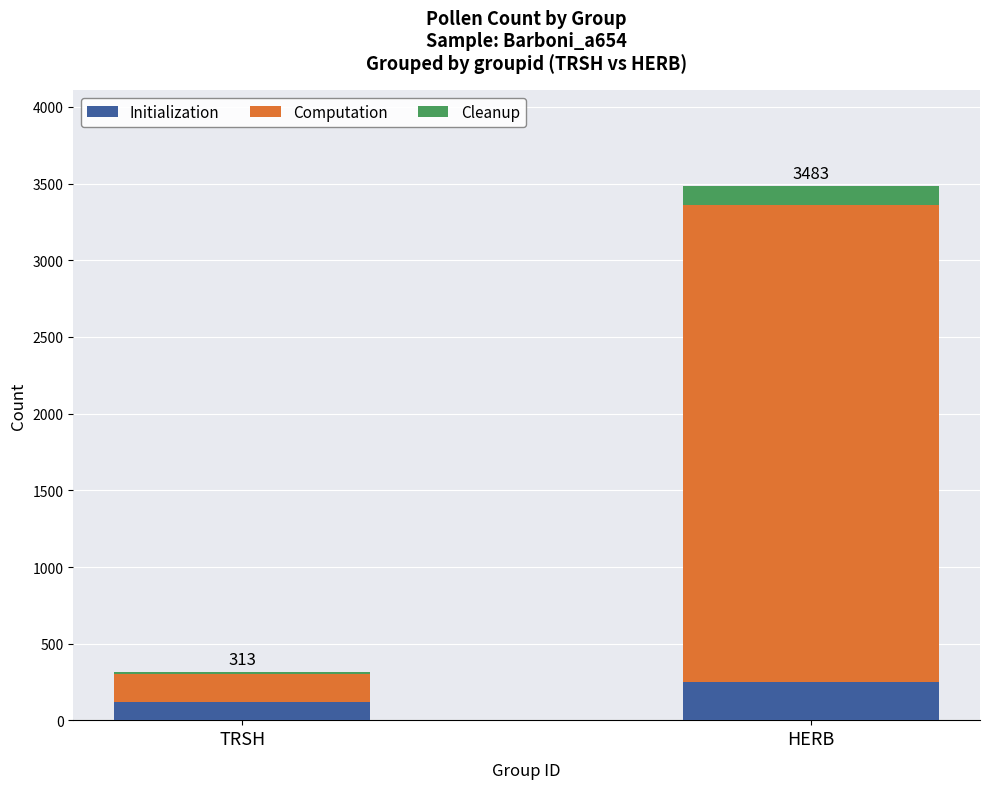

At which category is the sum across all series the highest?

HERB